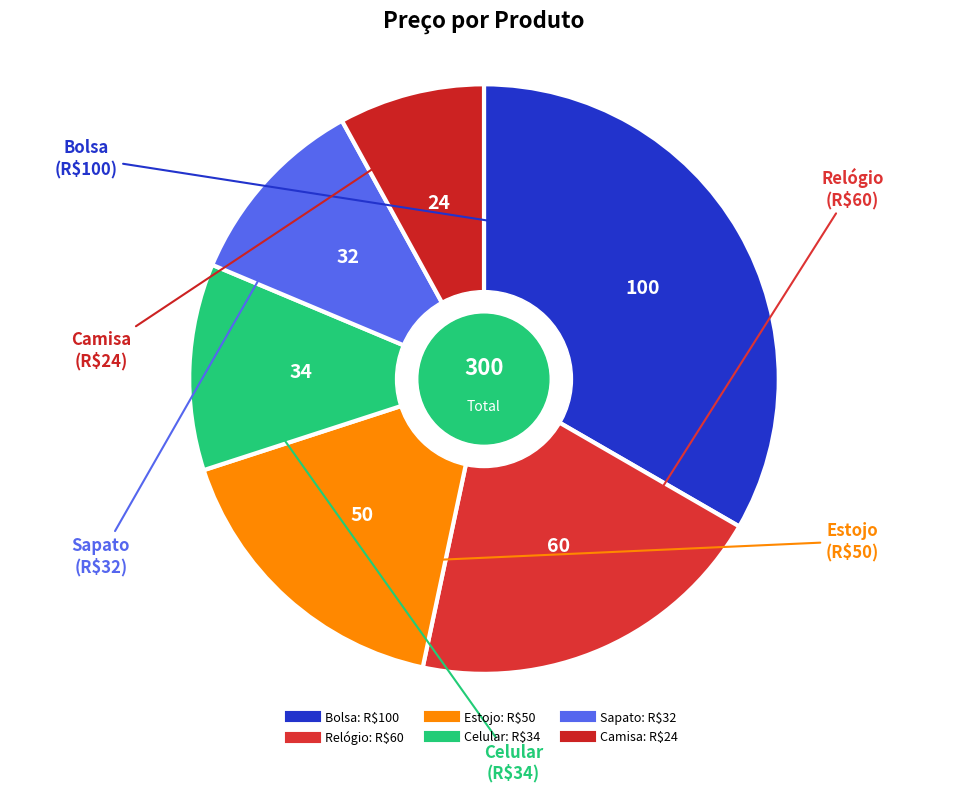

Is Camisa the majority of the pie?

No